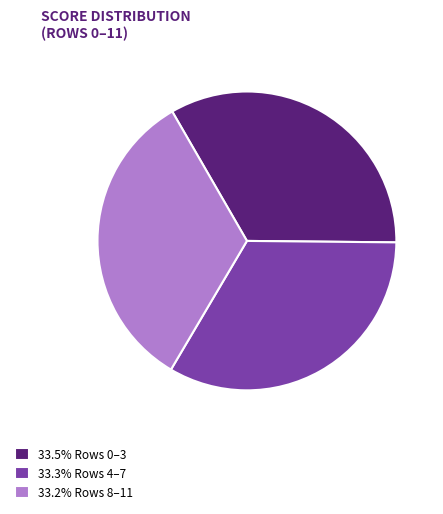

Does any single category account for the majority?

No